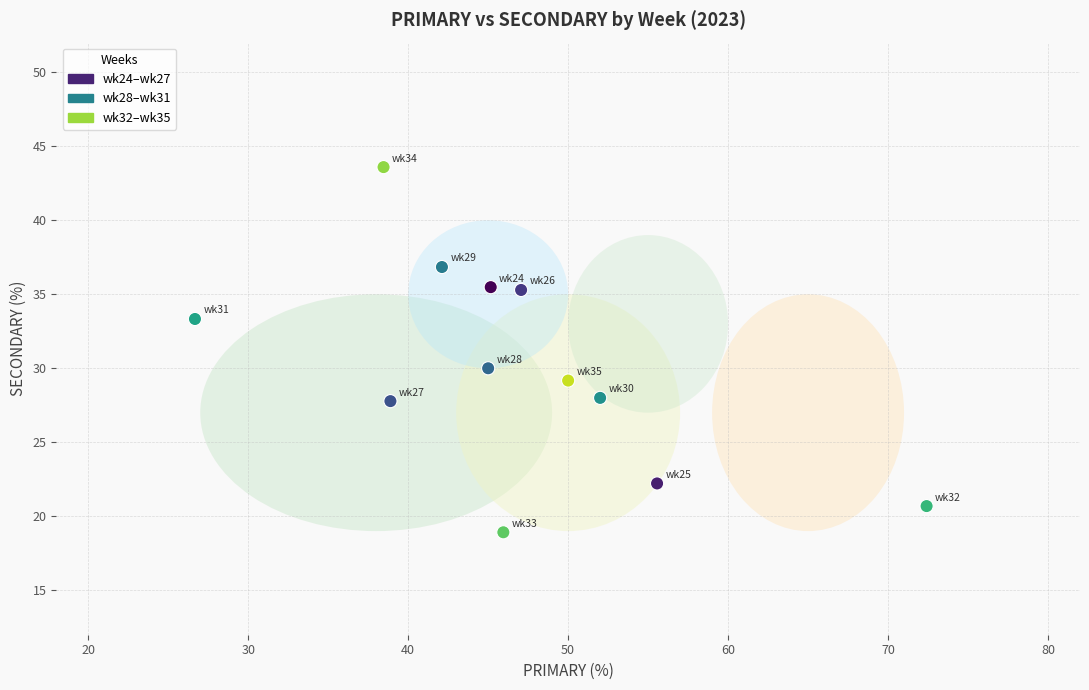

What is the average Y value?

30.1